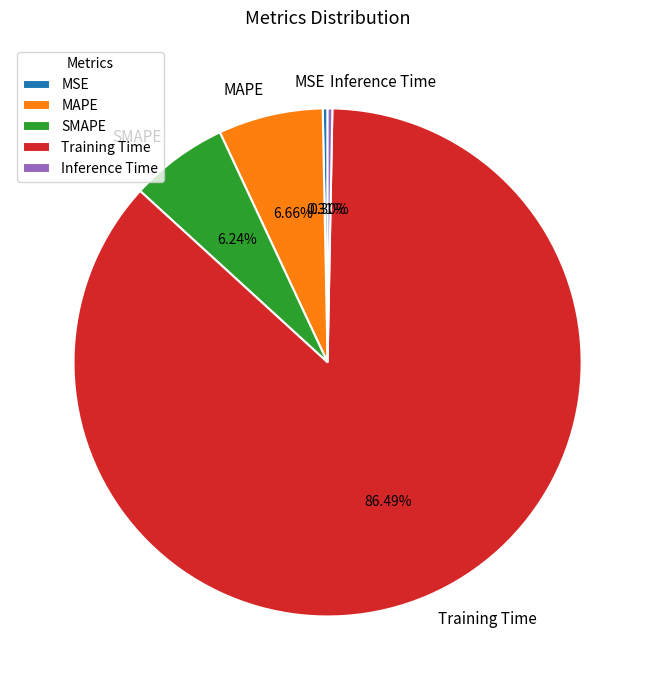

To the nearest percent, what percentage of the pie is Training Time?

86%